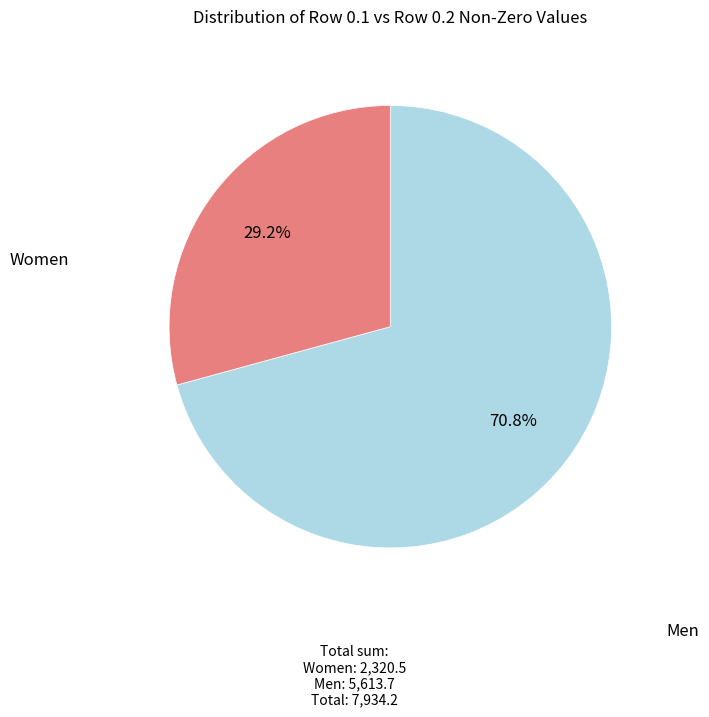

Is there a majority slice in this chart?

Yes